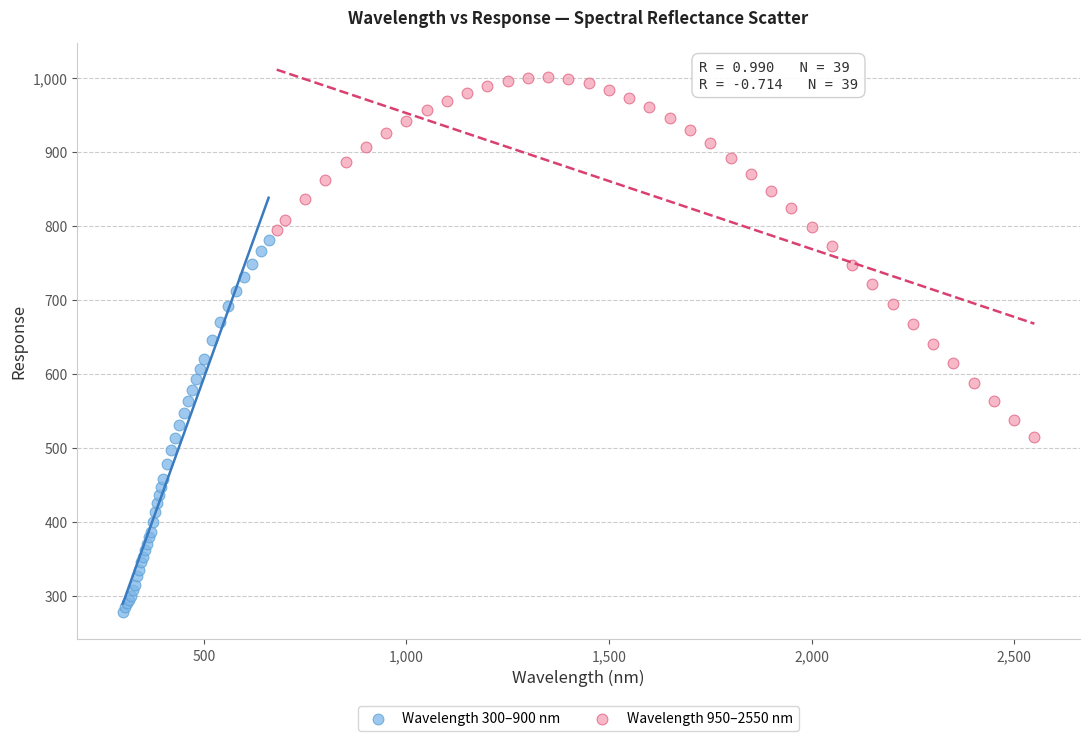

Which series reaches the minimum Y coordinate?

Wavelength 300–900 nm